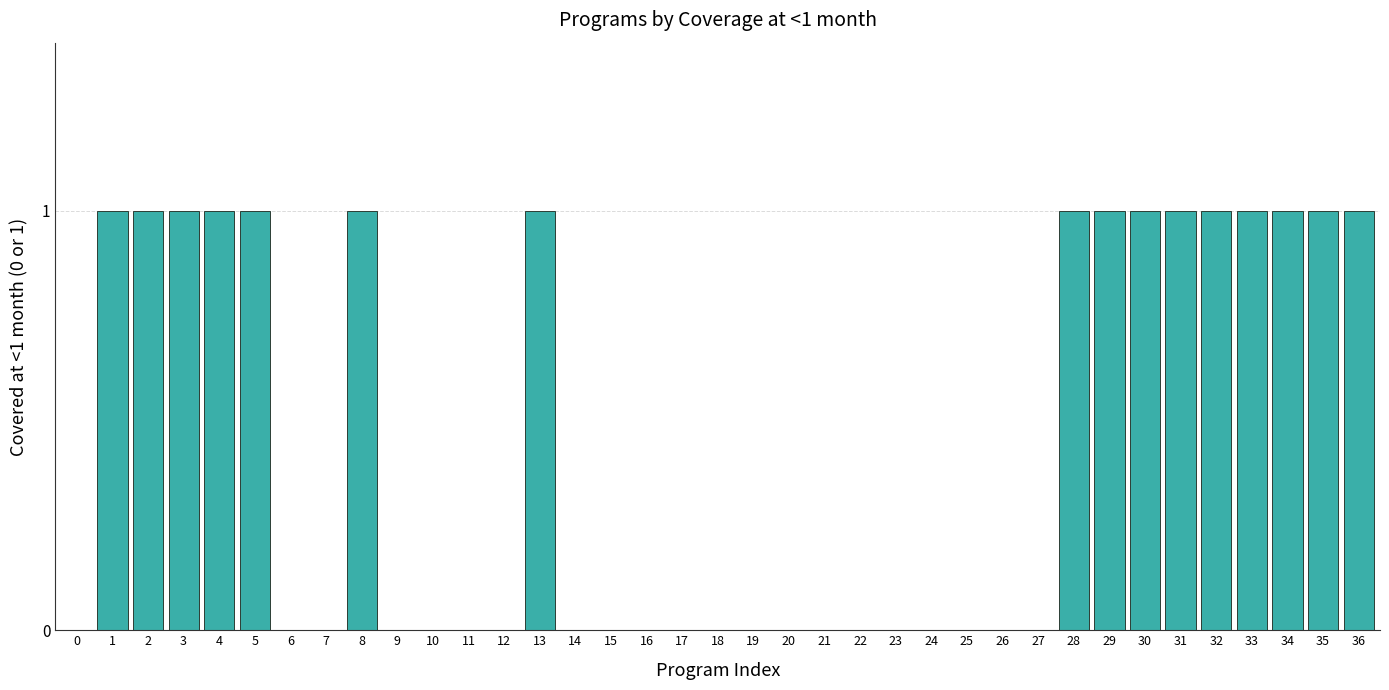

The chart shows a value of -1 at 16. True or false?

False